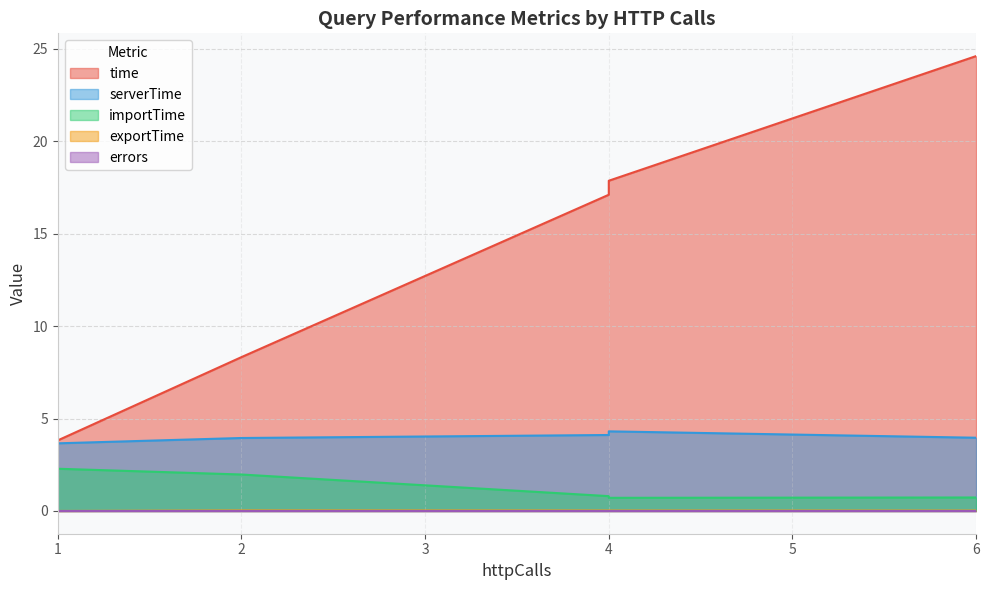

Which label corresponds to the largest value in the chart?

6